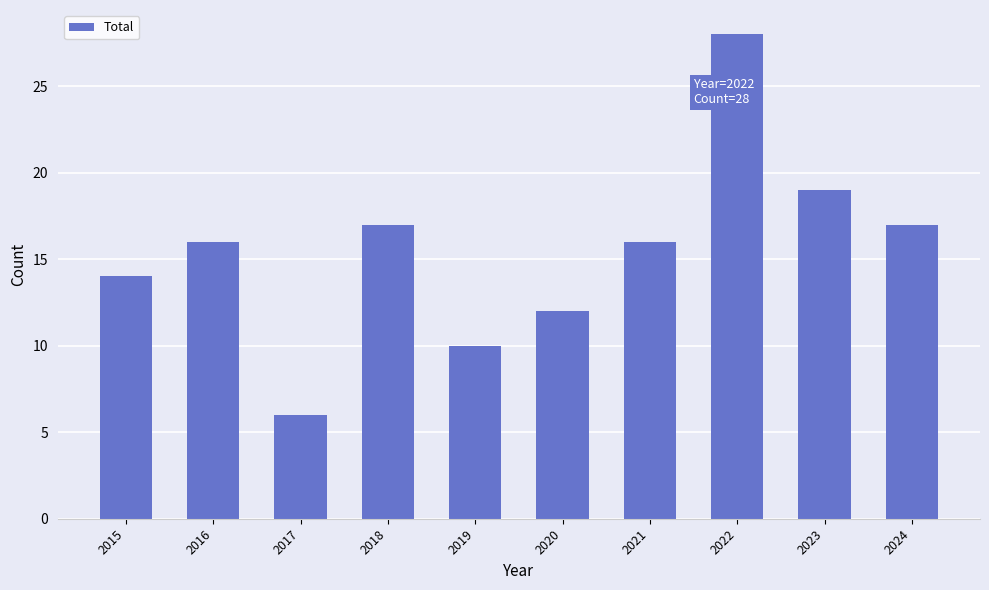

How many categories are shown in the chart?

10